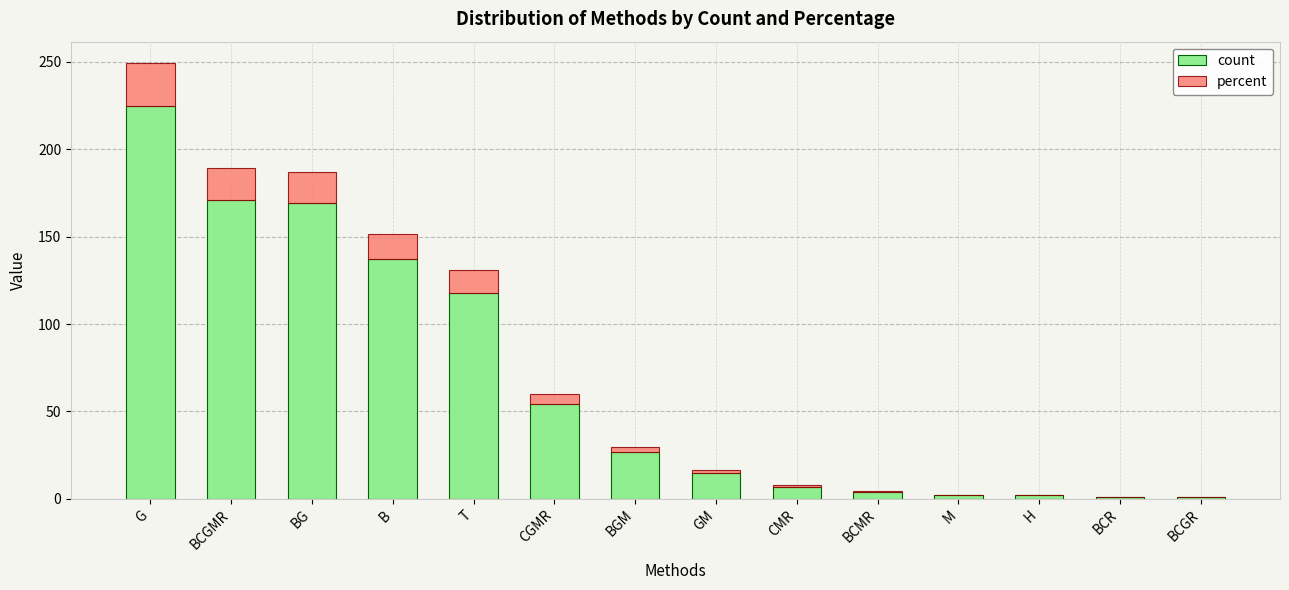

What is the maximum value for count?

225.0